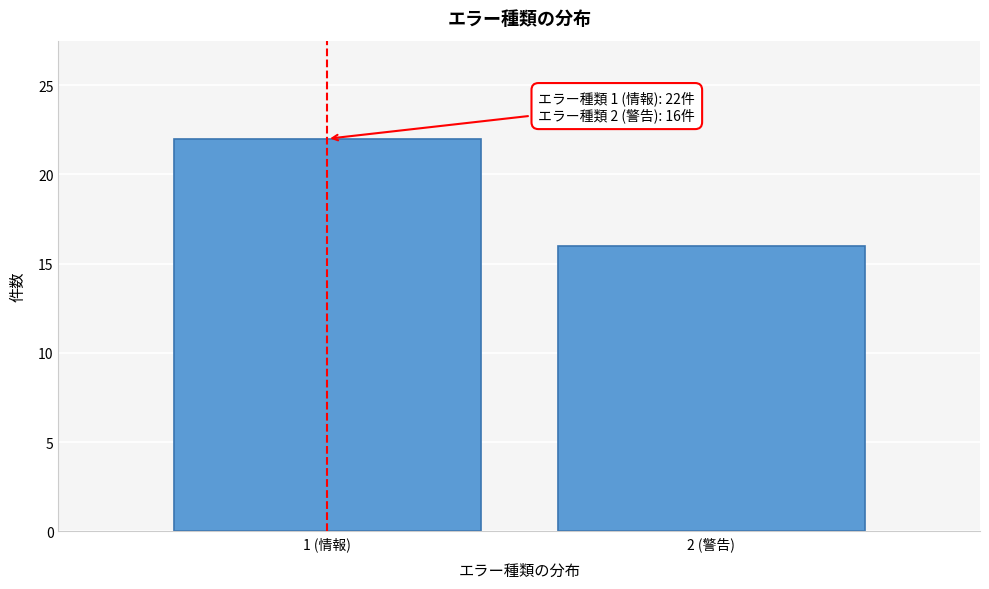

Reading left to right, what are all the values shown in this chart?

1 (情報)=22	2 (警告)=16